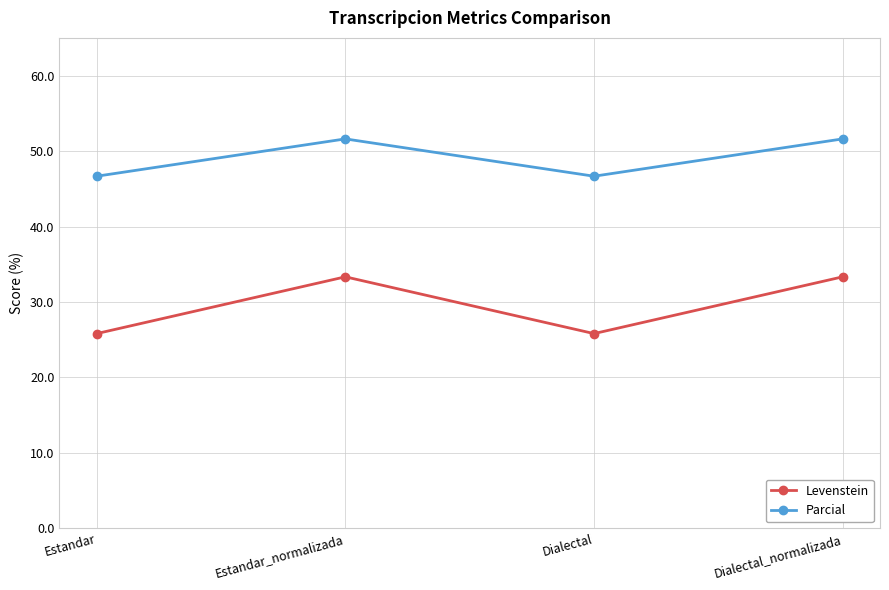

Reading left to right, list all the values displayed in this chart.

Levenstein: Estandar=25.8	Estandar_normalizada=33.3	Dialectal=25.8	Dialectal_normalizada=33.3
Parcial: Estandar=46.7	Estandar_normalizada=51.6	Dialectal=46.7	Dialectal_normalizada=51.6